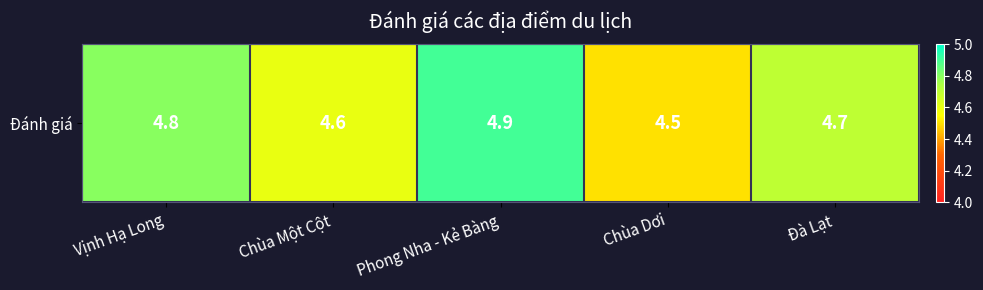

What is the approximate value at Chùa Dơi?

4.5